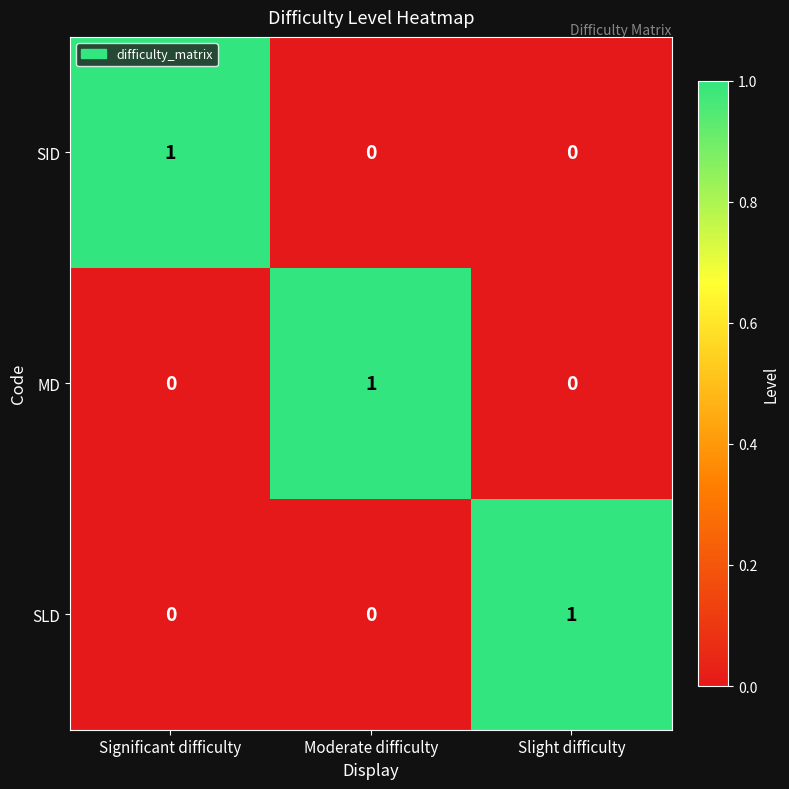

What is the total value across all series at Slight difficulty?

1